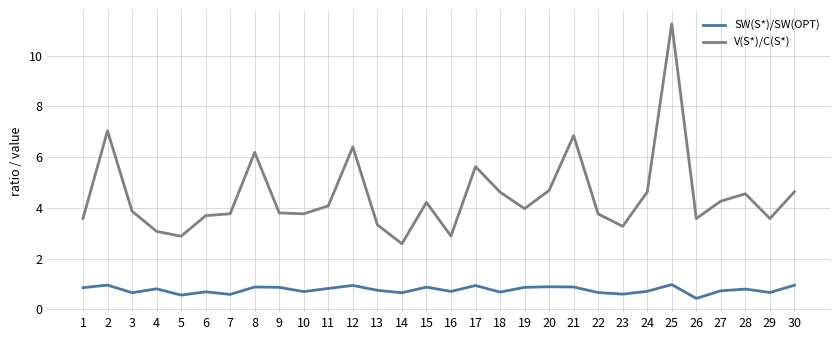

Where does the V(S*)/C(S*) series first go above 3?

1